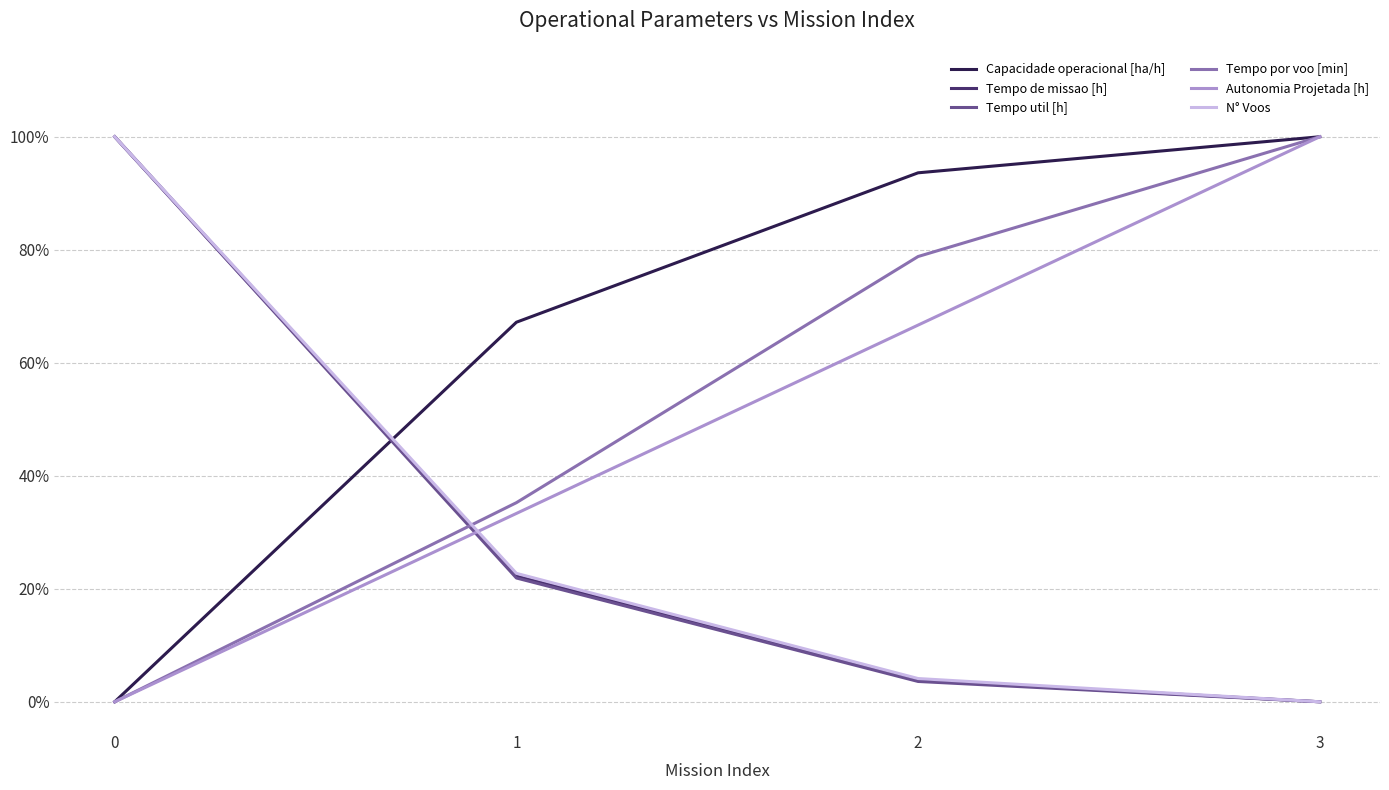

At how many categories does at least one series exceed 0?

4